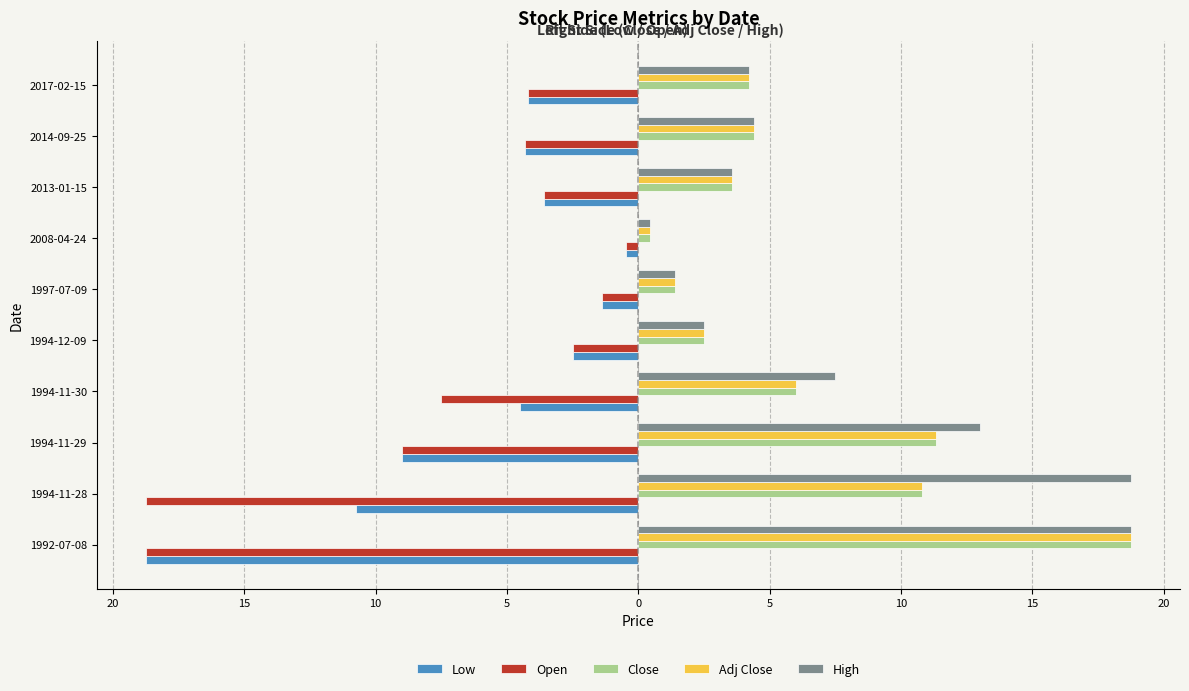

Rank the series by their maximum value, from highest to lowest.

Close, Adj Close, High, Low, Open